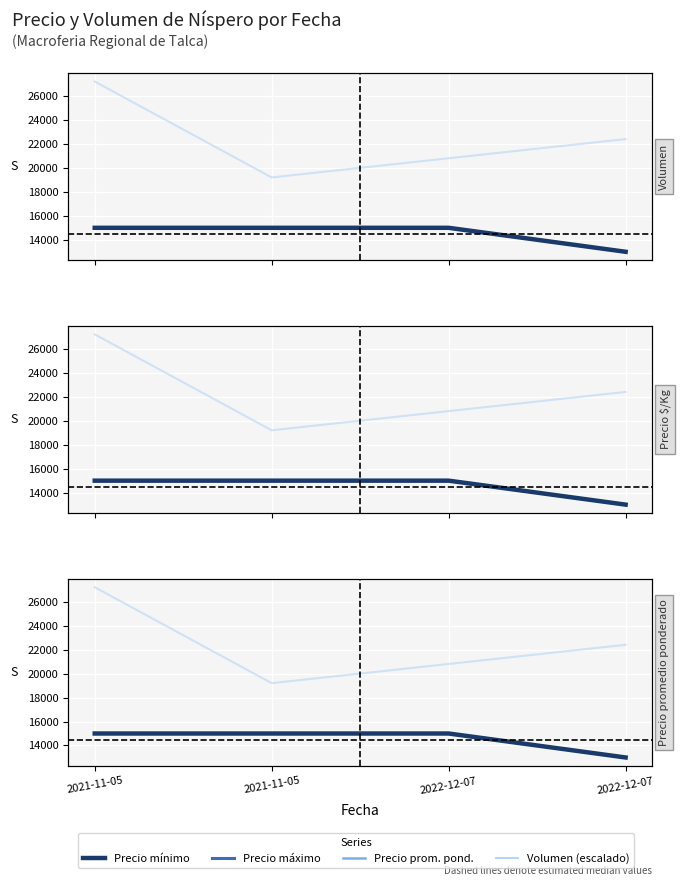

True or false: Precio mínimo and Precio máximo intersect in this chart.

False